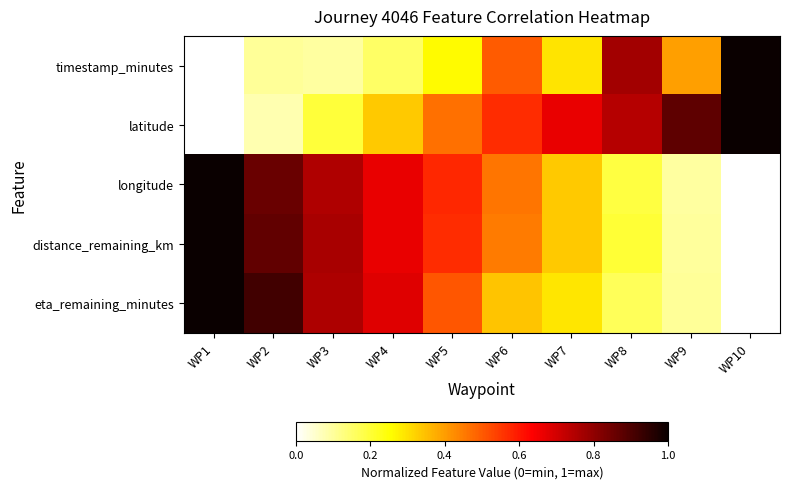

How many categories are shown in the chart?

10